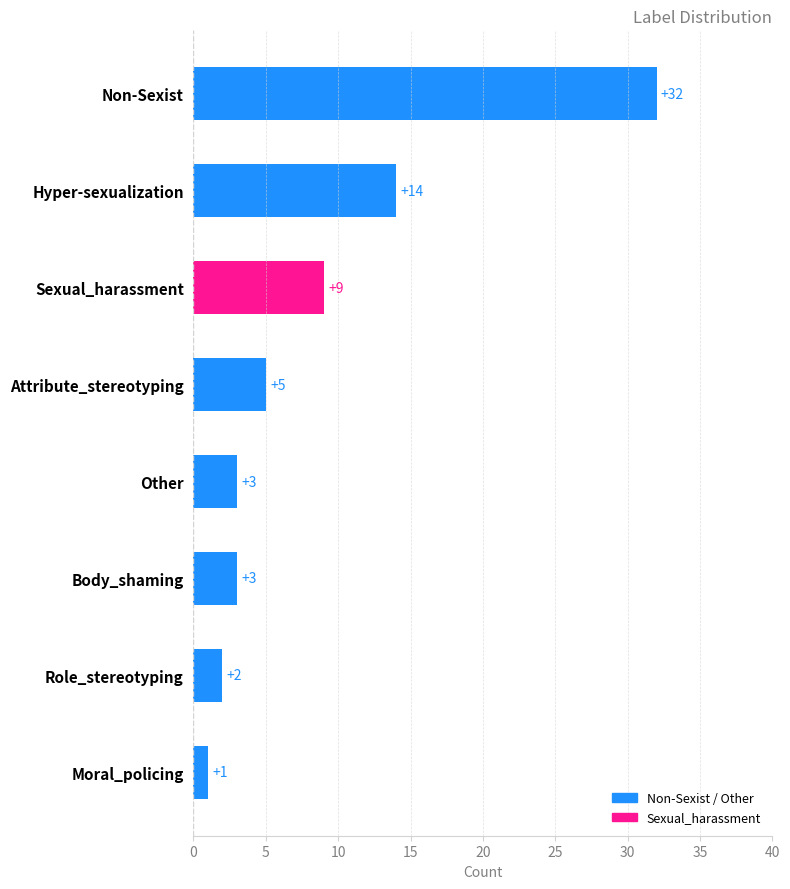

Which has a higher value, Attribute_stereotyping or Non-Sexist?

Non-Sexist